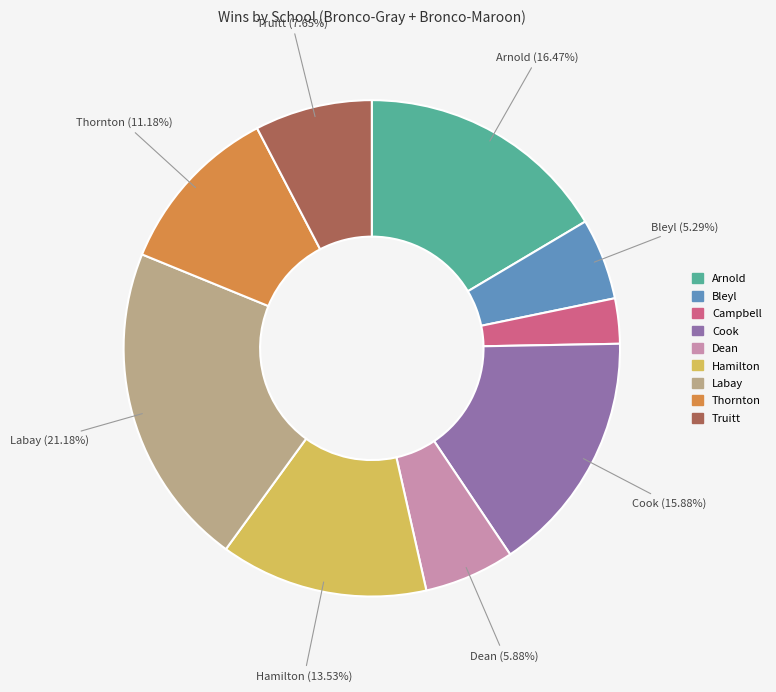

Is it true that Cook is 16% of the pie?

True